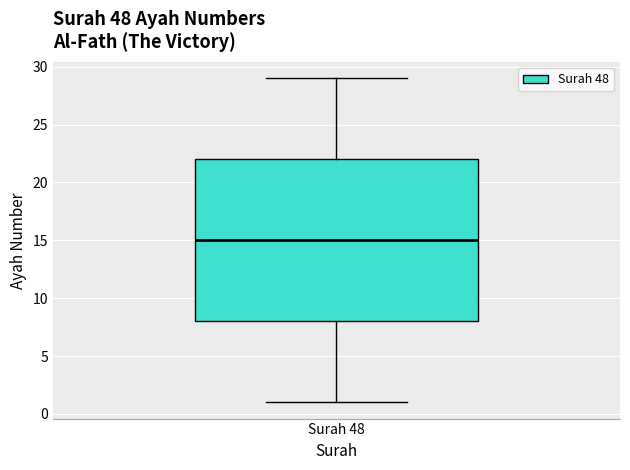

Read this box plot against the y-axis: the position of the median line, the range covered by the box, and the ends of both whiskers. The values are not printed on the chart, so give them approximately, as read against the axis.

median 15, box 8 to 22, whiskers 1 to 29